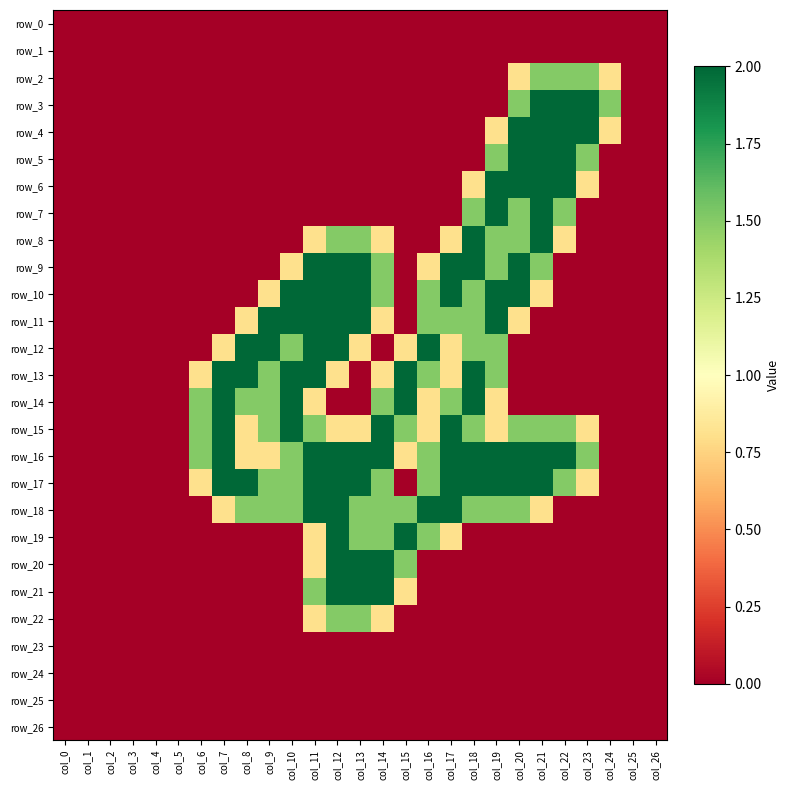

Rank the series by their maximum value, from highest to lowest.

row_3, row_4, row_5, row_6, row_7, row_8, row_9, row_10, row_11, row_12, row_13, row_14, row_15, row_16, row_17, row_18, row_19, row_20, row_21, row_2, row_22, row_0, row_1, row_23, row_24, row_25, row_26